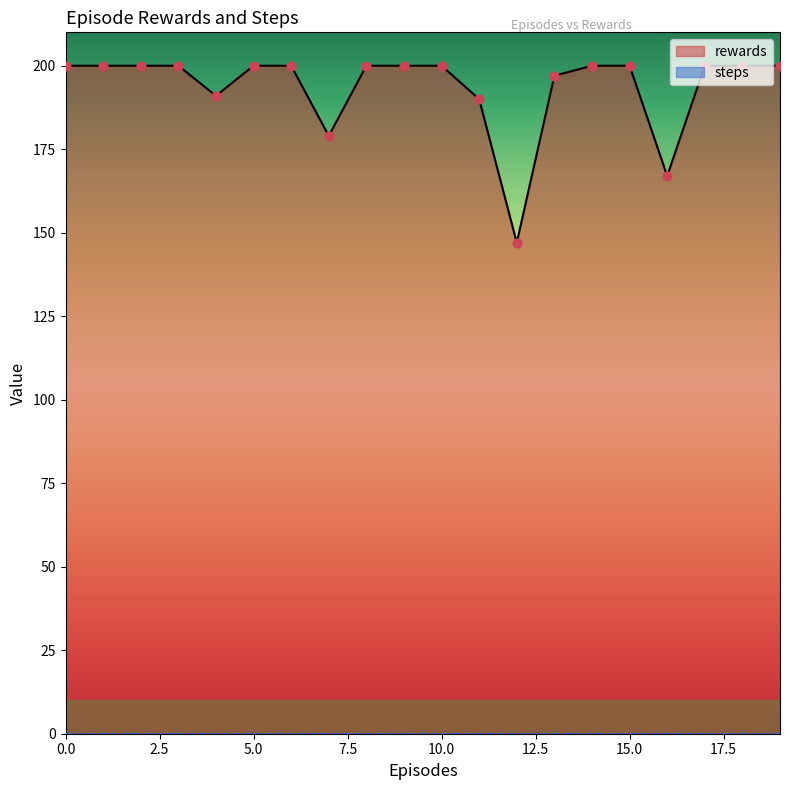

What is the change in value from 3 to 7?

-21